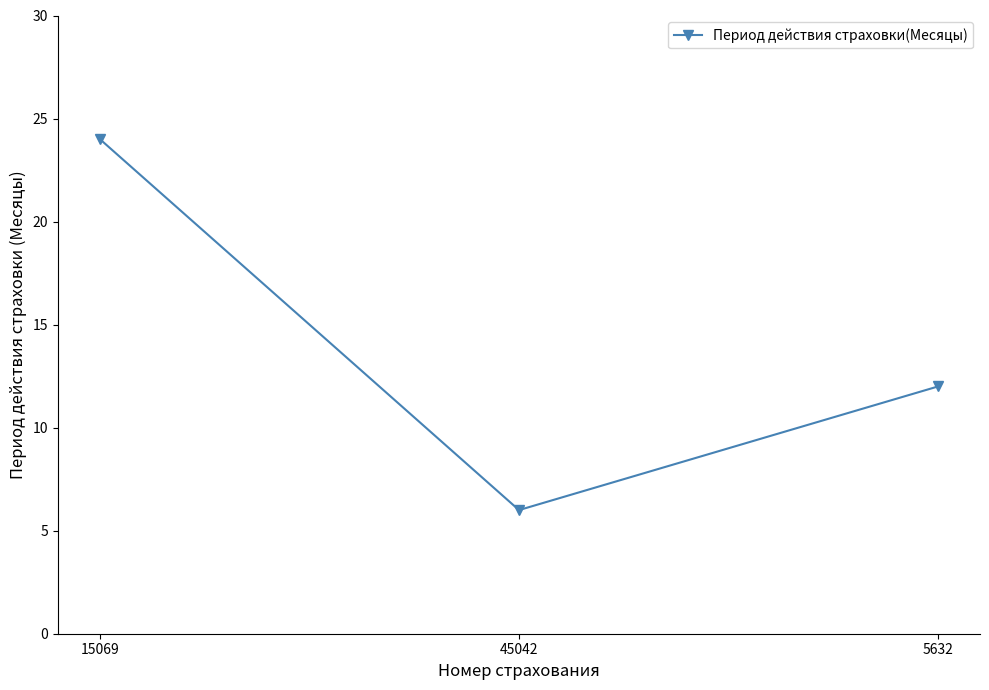

What is the sum of the values at 45042 and 5632?

18